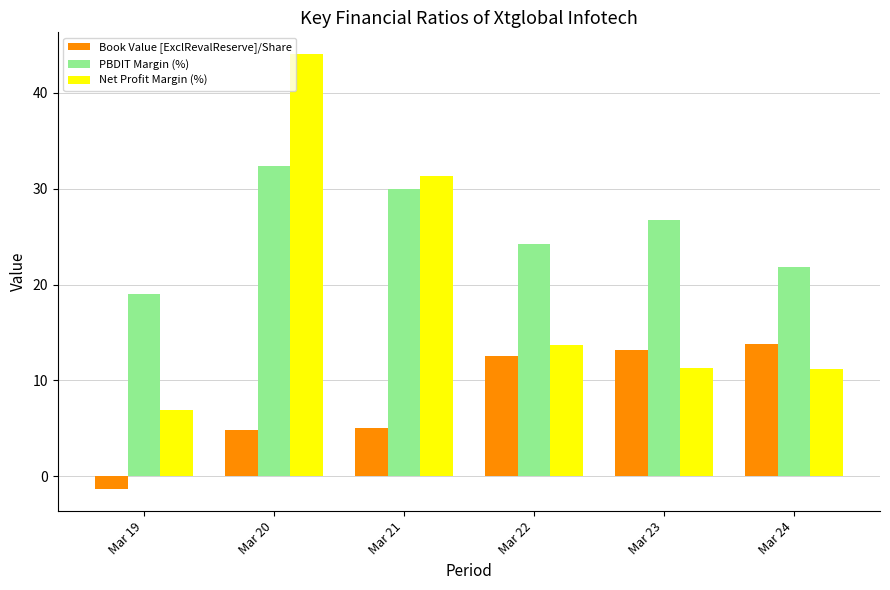

Rank the series at Mar 24 from lowest to highest value.

Net Profit Margin (%), Book Value [ExclRevalReserve]/Share, PBDIT Margin (%)